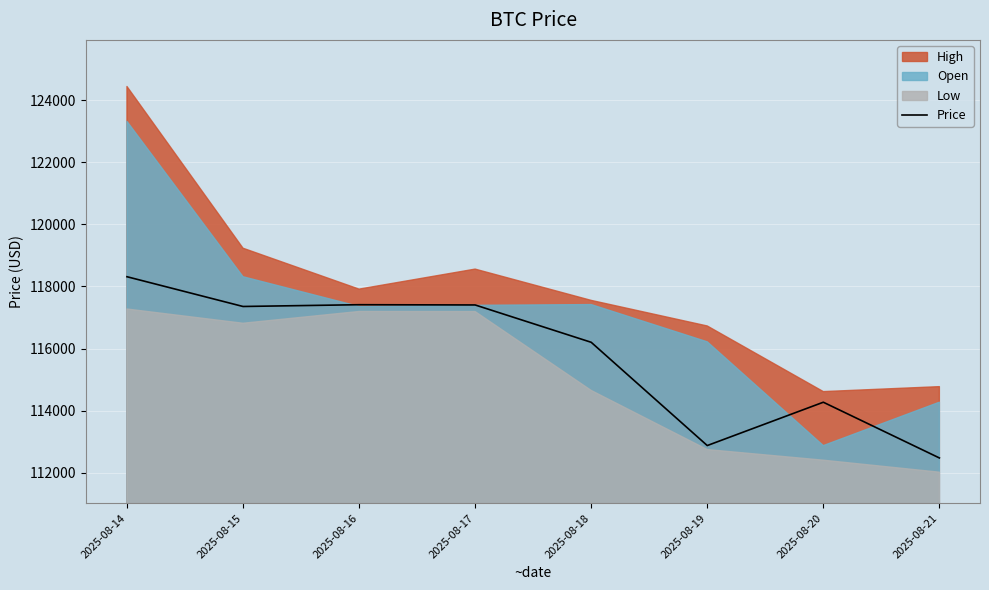

Rank the categories by value from highest to lowest.

2025-08-14, 2025-08-16, 2025-08-17, 2025-08-15, 2025-08-18, 2025-08-20, 2025-08-19, 2025-08-21